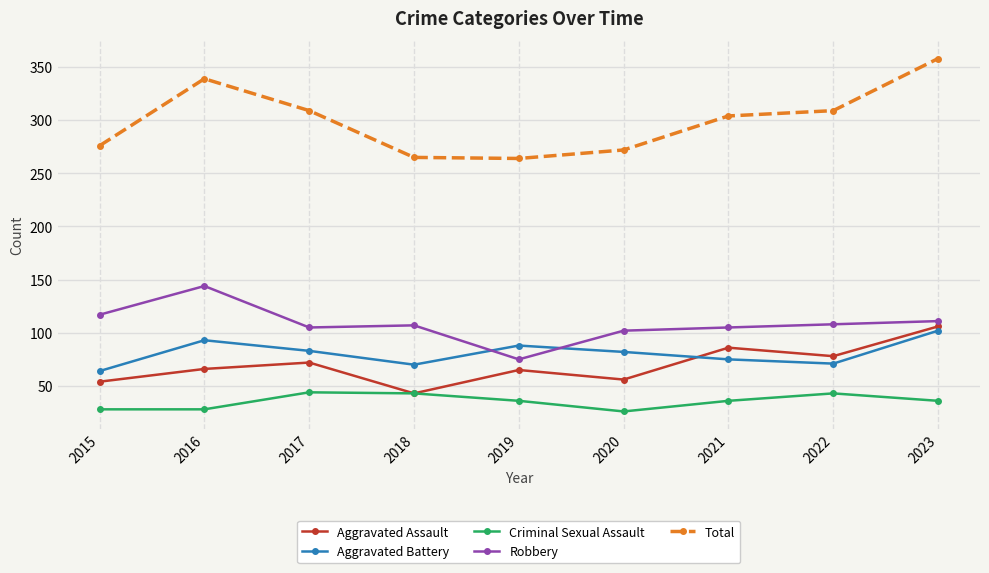

Which series changed the most between 2015 and 2021?

Aggravated Assault